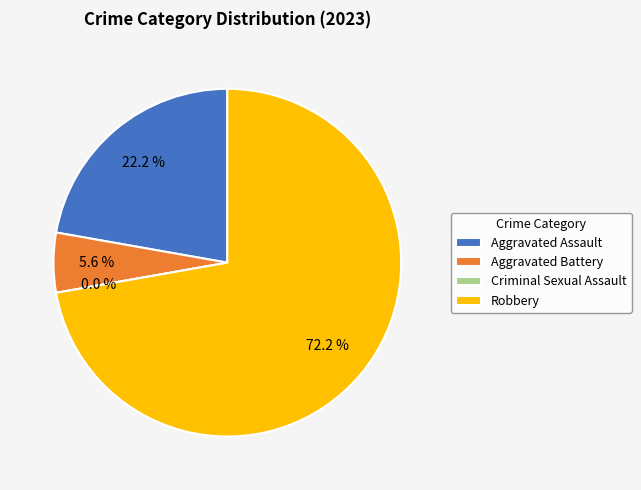

Which slice is the smallest?

Criminal Sexual Assault